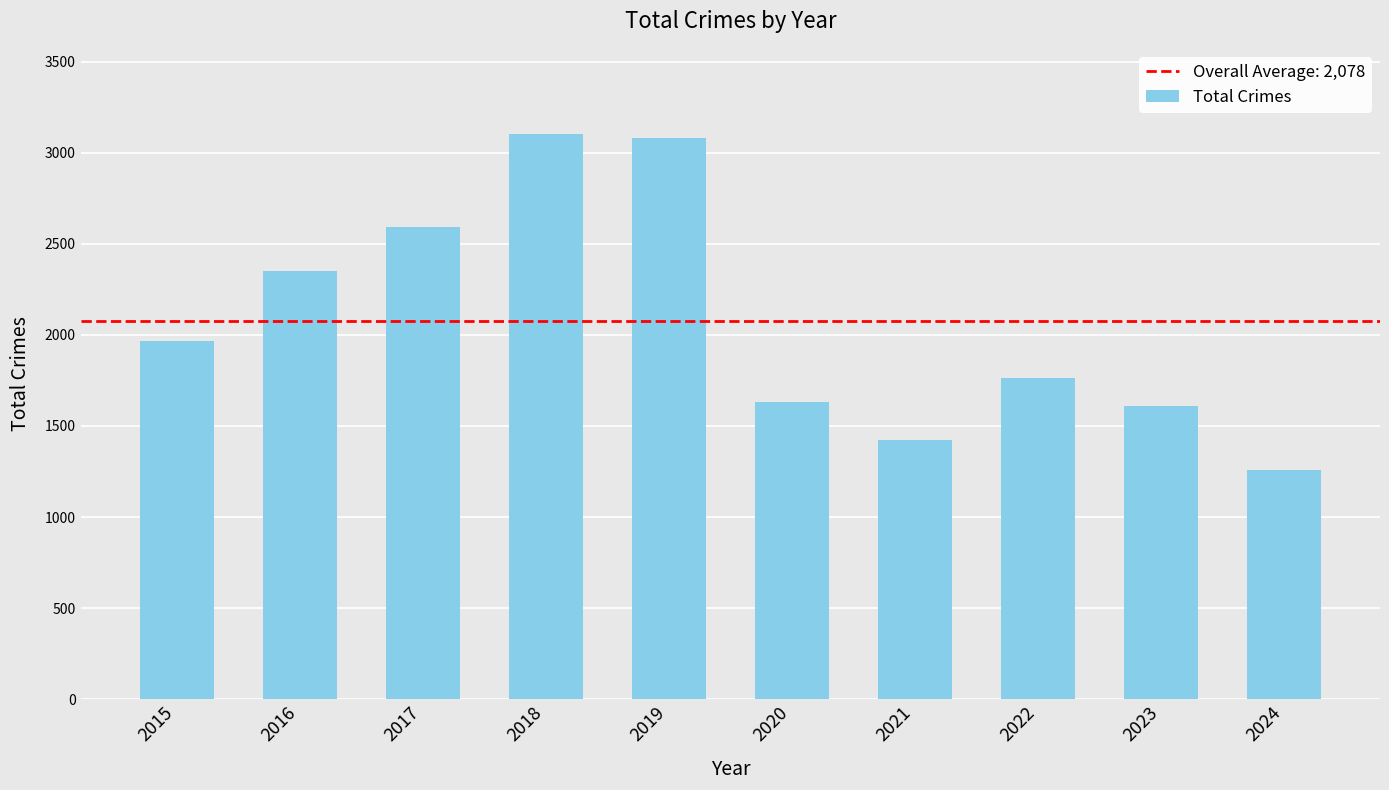

Which label corresponds to the smallest value in the chart?

2024